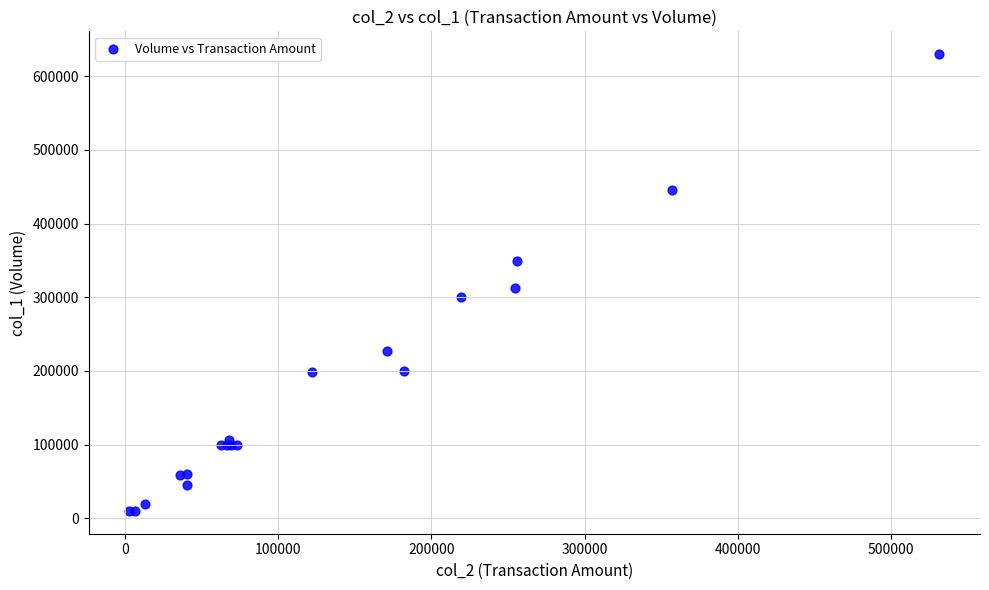

What Y value in the scatter plot is closest to 320000?

312000